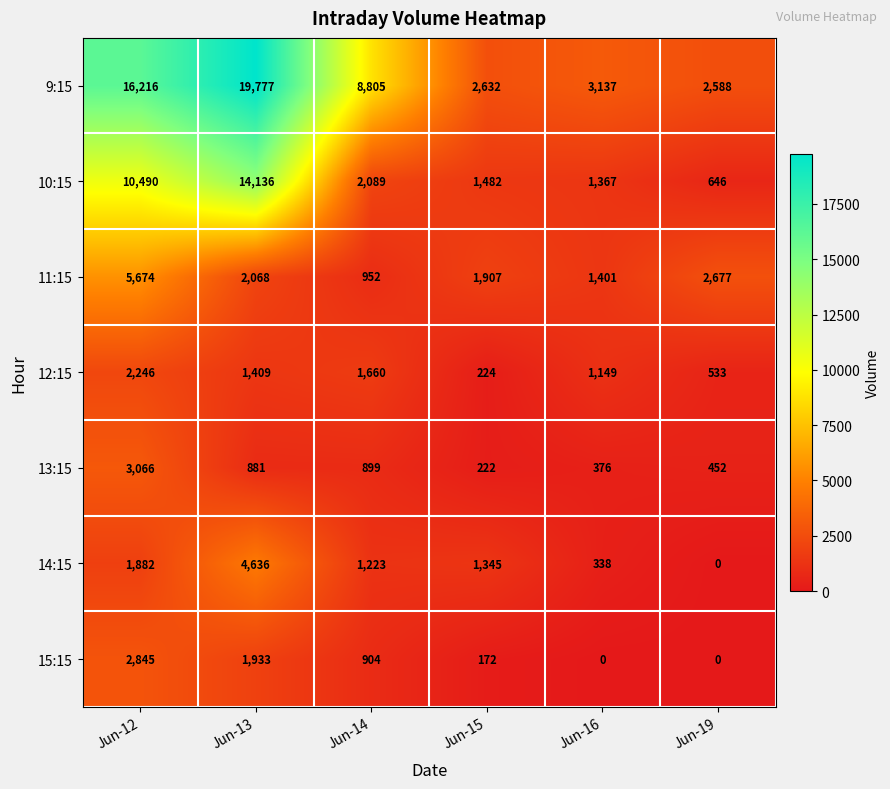

The value of 15:15 at Jun-15 is 172. True or false?

True